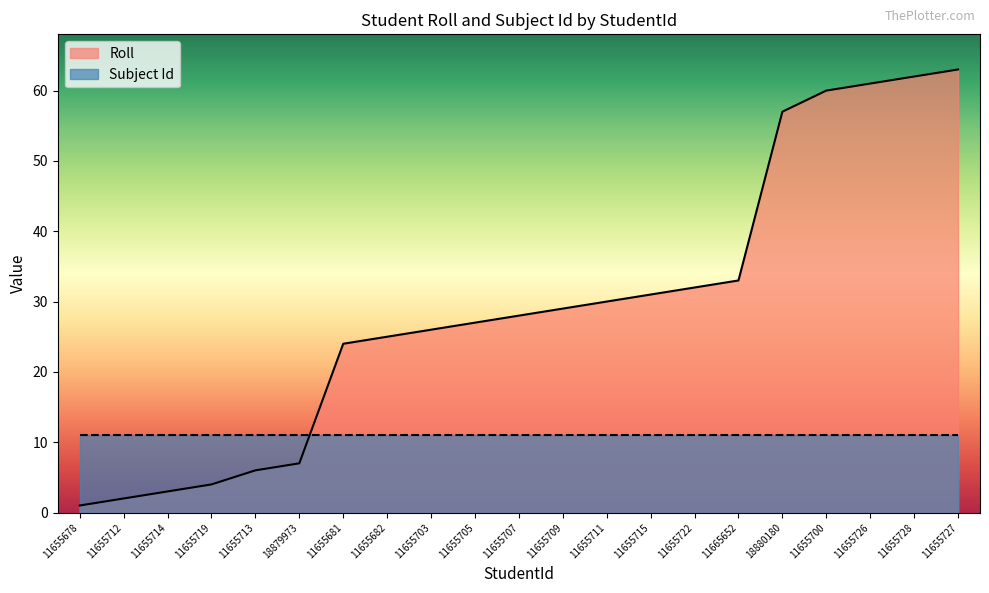

What position from the right is 11655709?

10